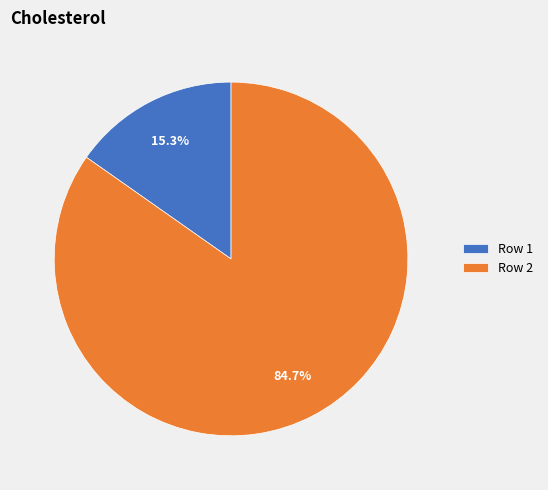

To the nearest percent, what is the difference between the largest and smallest slice percentages?

69%